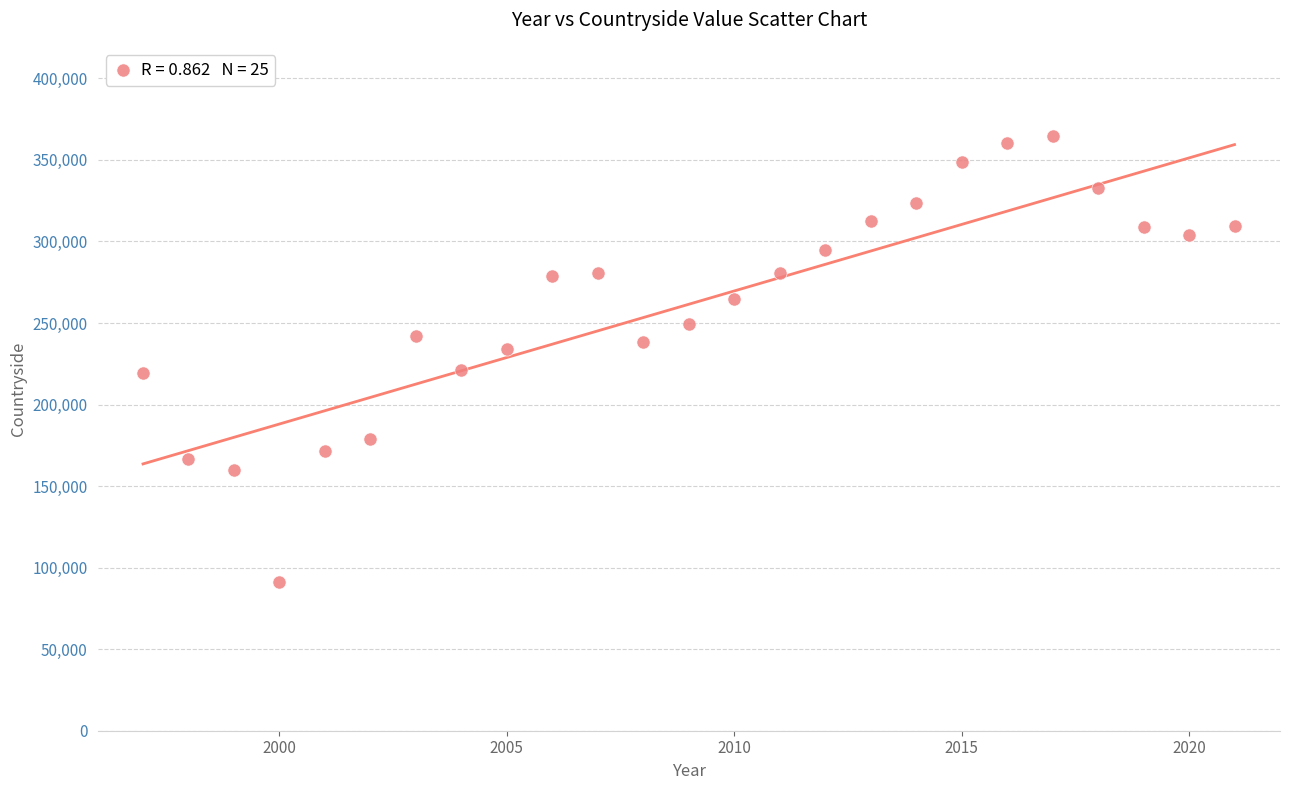

What is the range of X values (max minus min)?

24.0